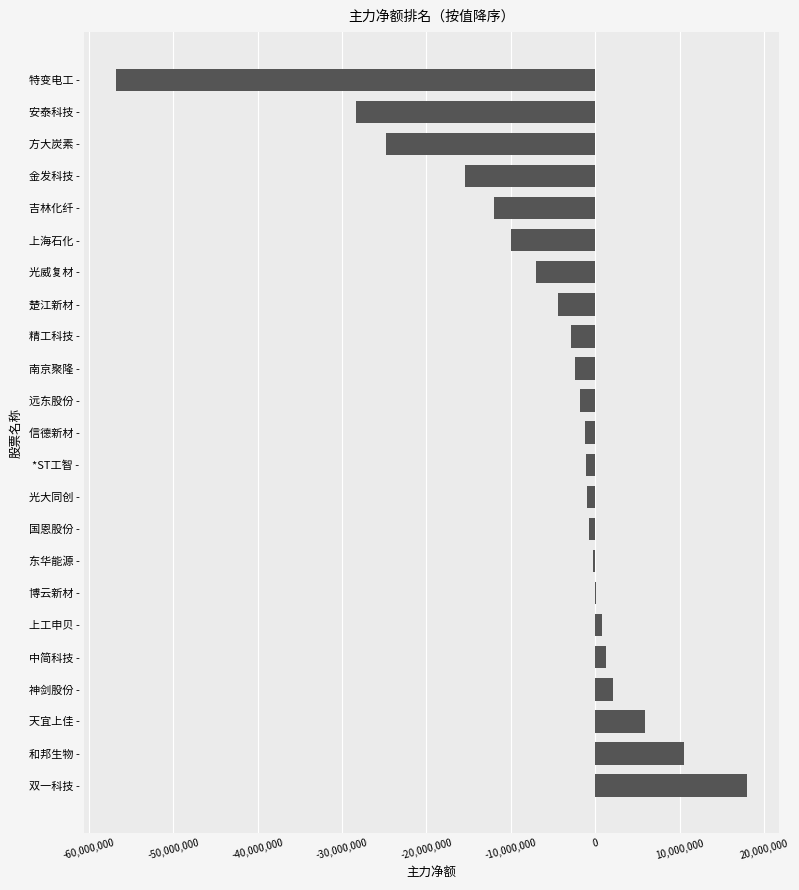

How many distinct data groups are displayed?

1